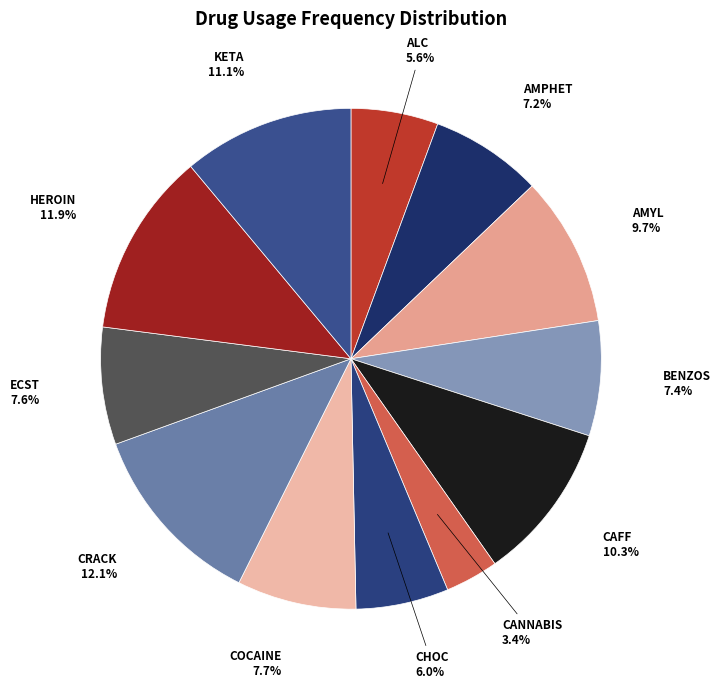

What is the smallest slice in the pie chart?

CANNABIS